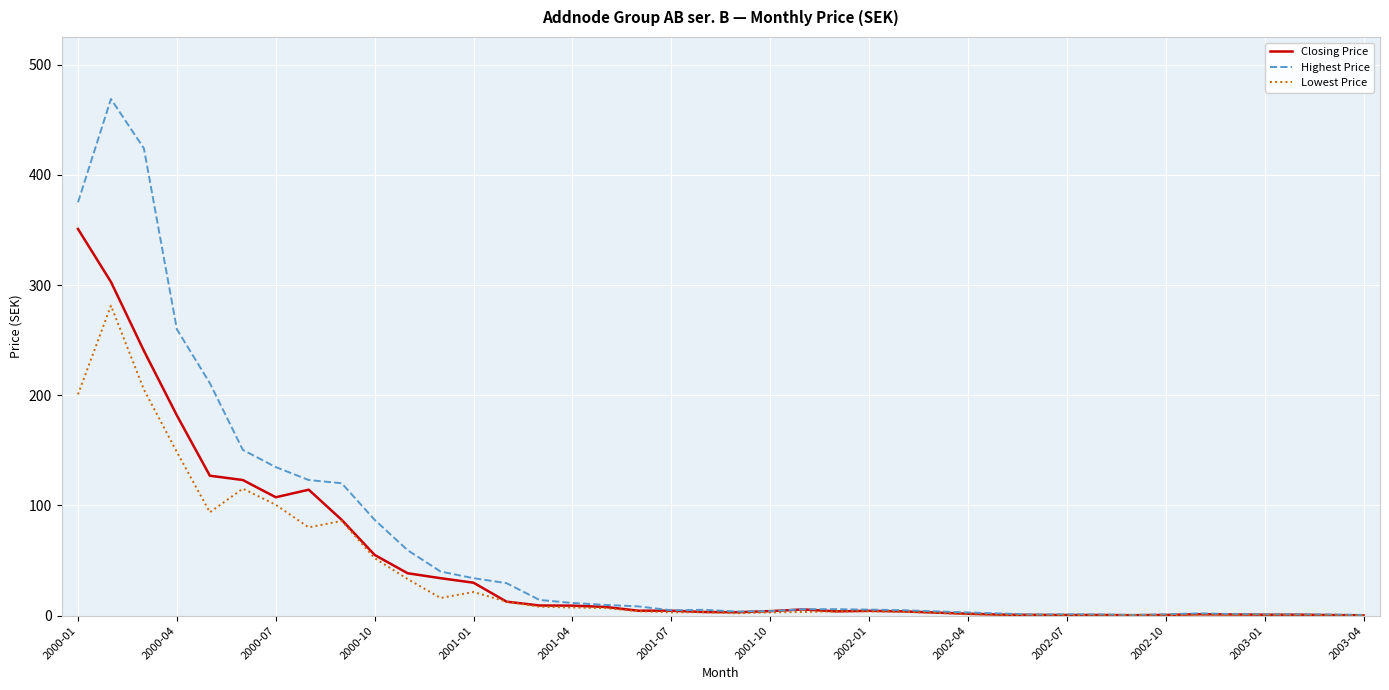

Rank the series by their maximum value, from lowest to highest.

Lowest Price, Closing Price, Highest Price